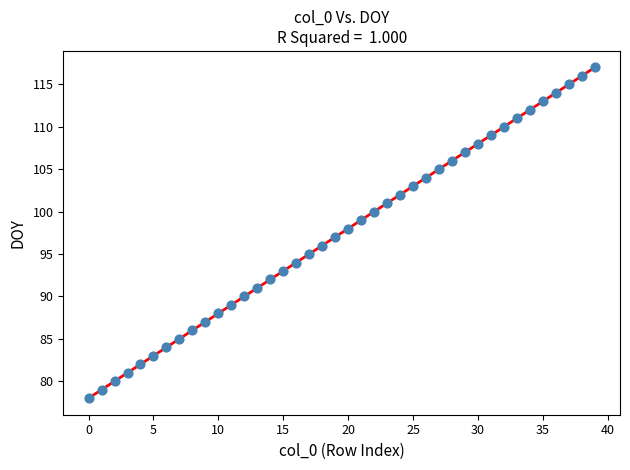

Count the number of points in this scatter plot.

40